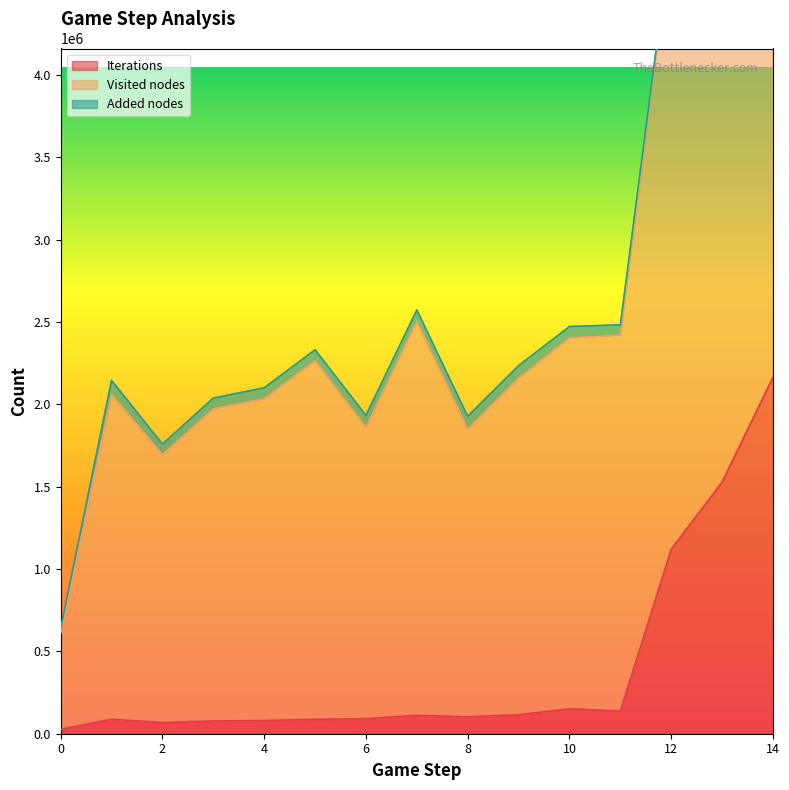

What is the smallest value displayed?

8993